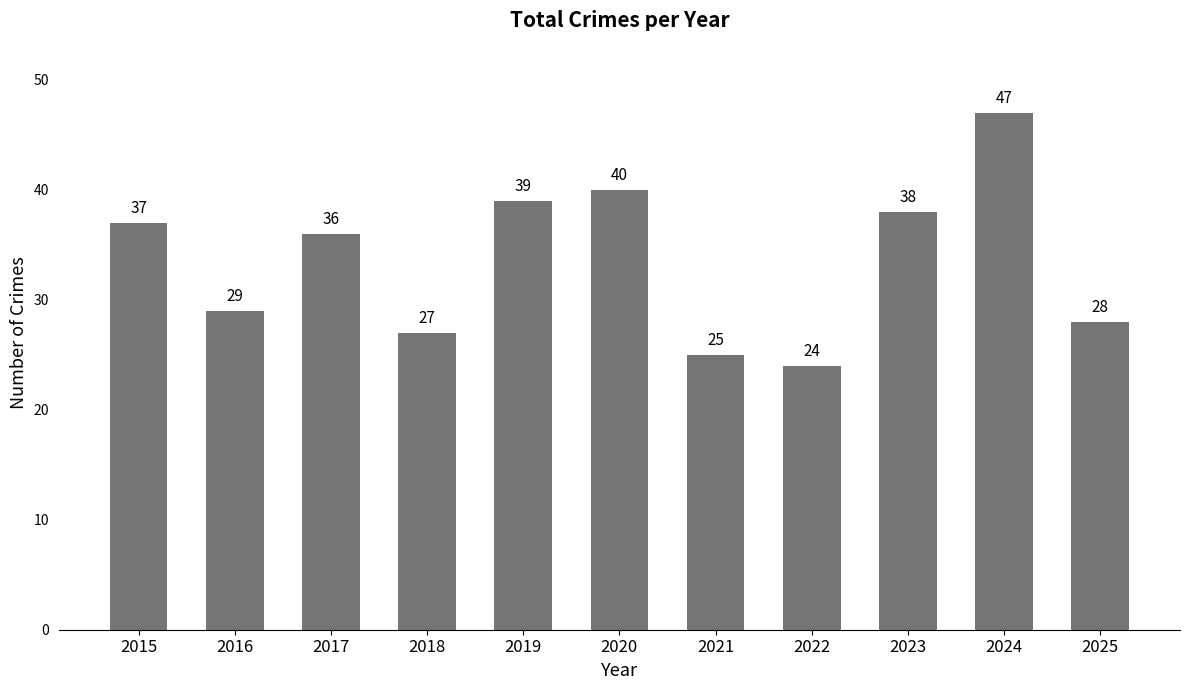

True or false: the data shows 36 at 2022.

False